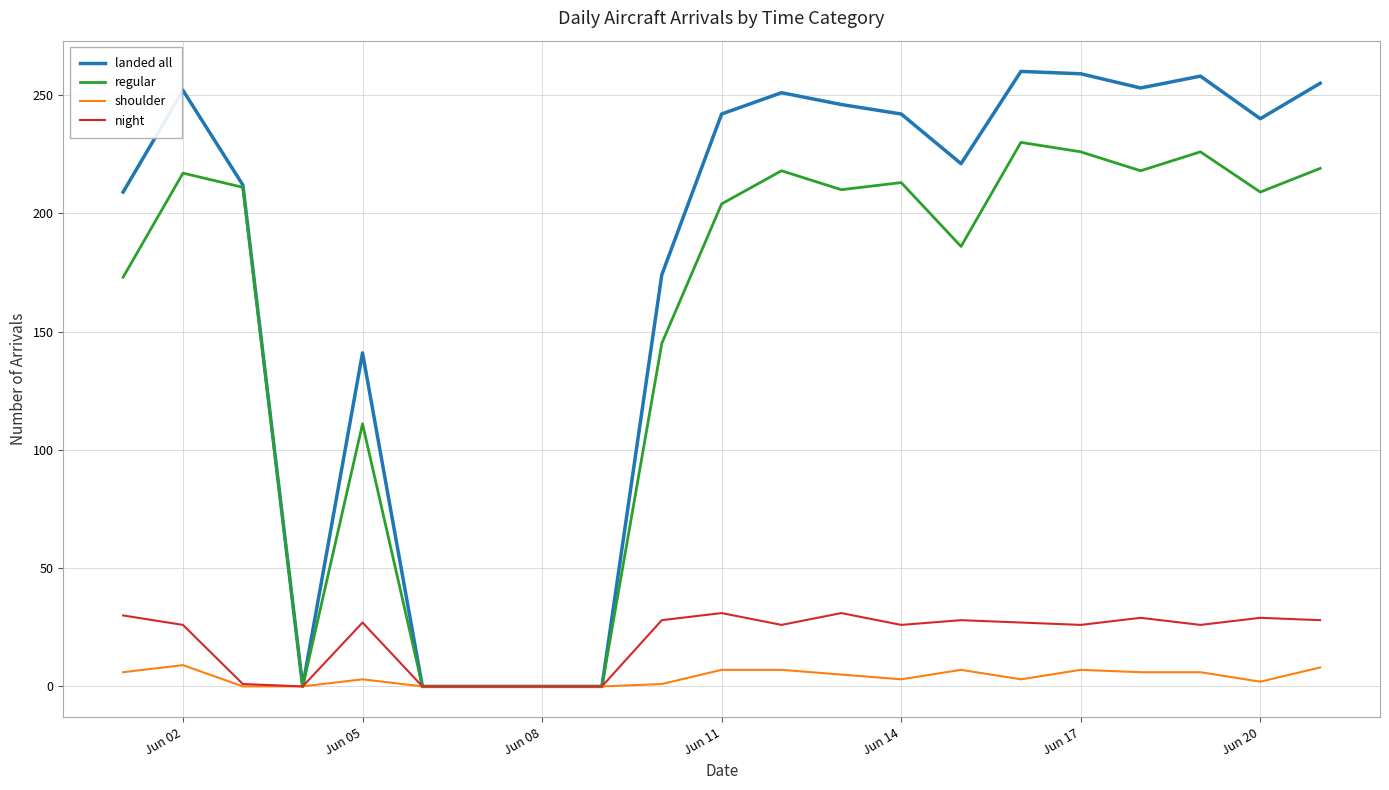

What is the average value of the night series?

20